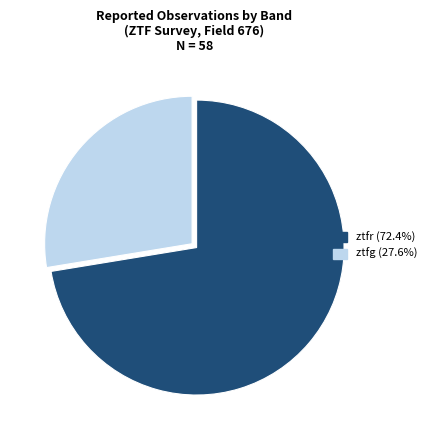

True or false: ztfg accounts for 28% of the total.

True